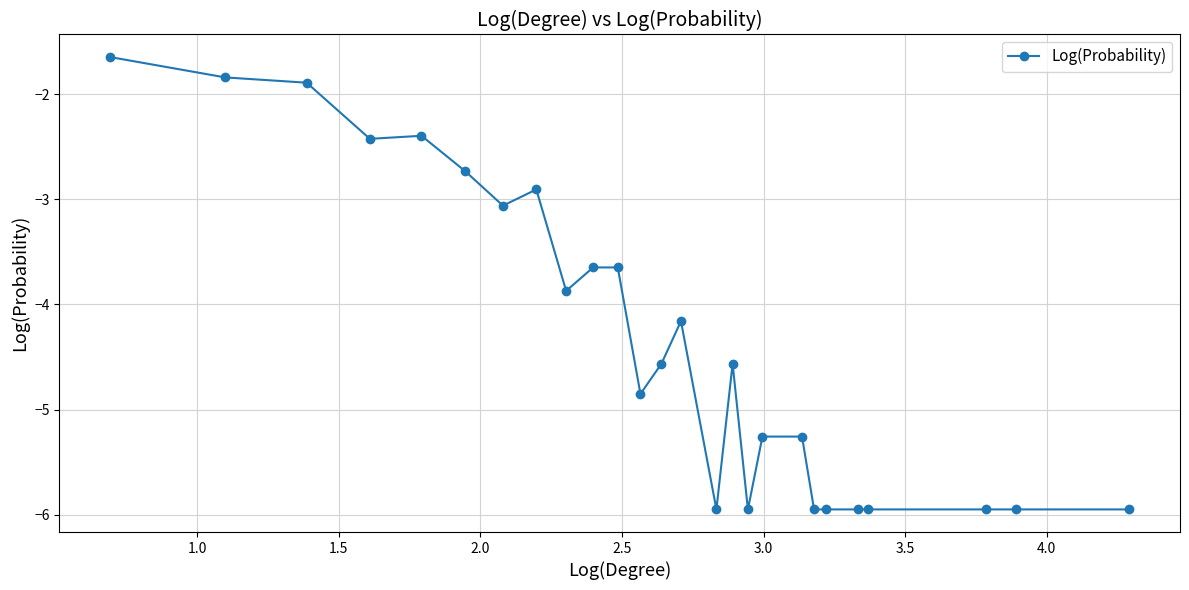

What is the maximum value shown in the chart?

-1.6